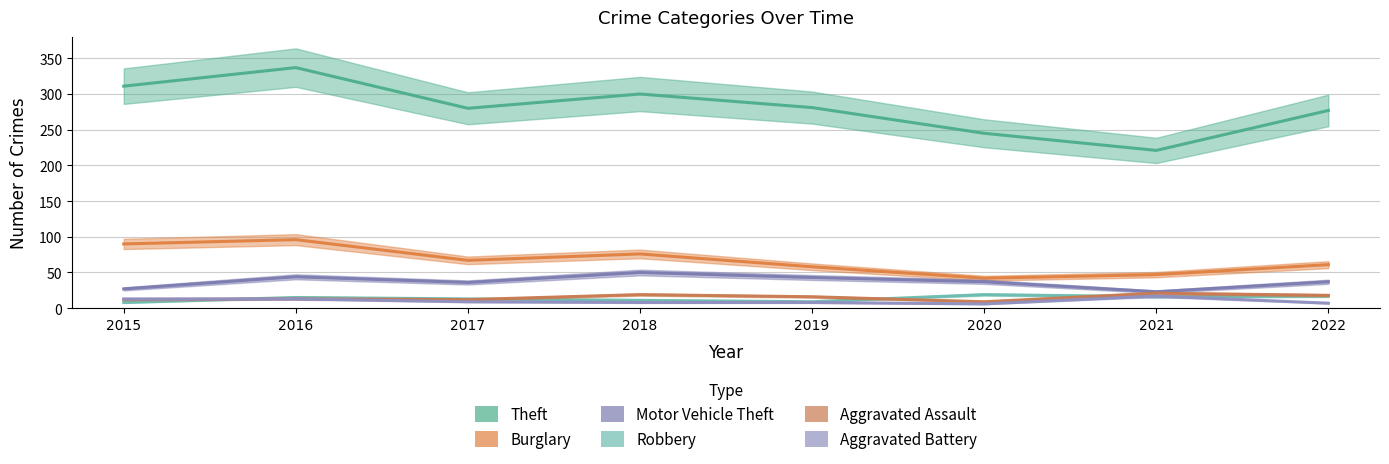

At 2017, list the series in order from smallest to largest.

Aggravated Battery, Aggravated Assault, Robbery, Motor Vehicle Theft, Burglary, Theft